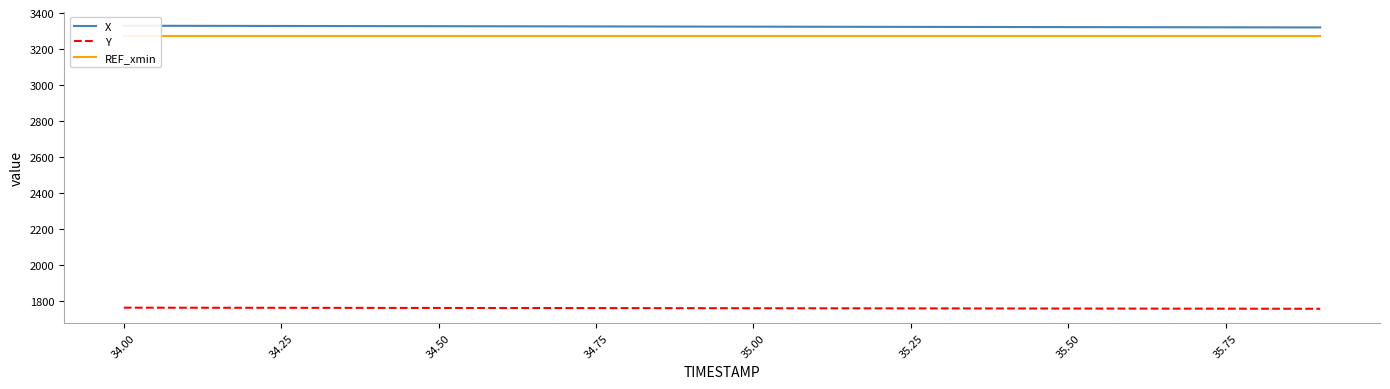

What is the minimum value for Y?

1757.0